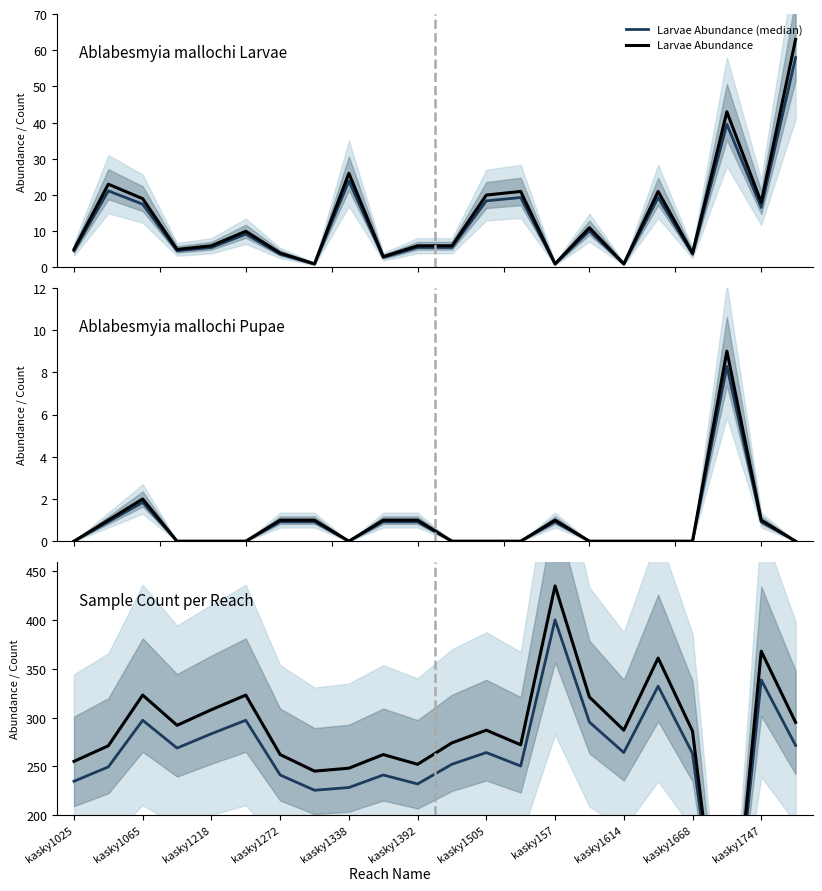

Which series changed the most between kasky1025 and 11?

Sample Count